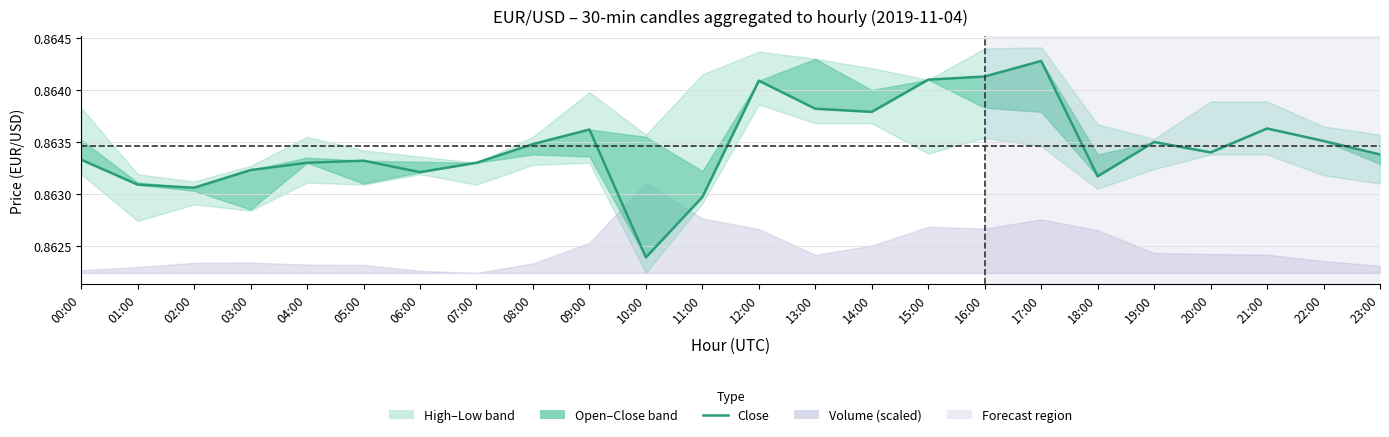

How many values are between 0 and 1?

24